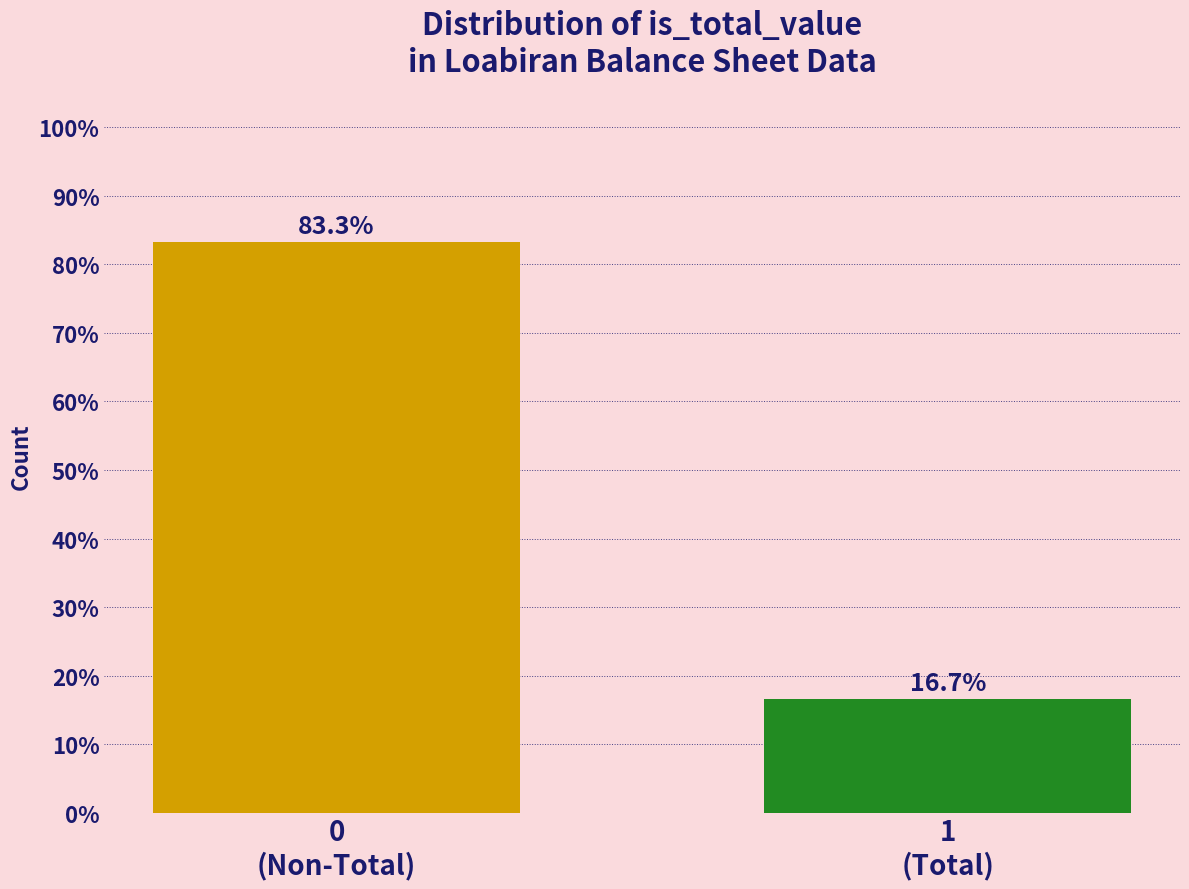

Reading left to right, list all the values displayed in this chart.

83.3	16.7